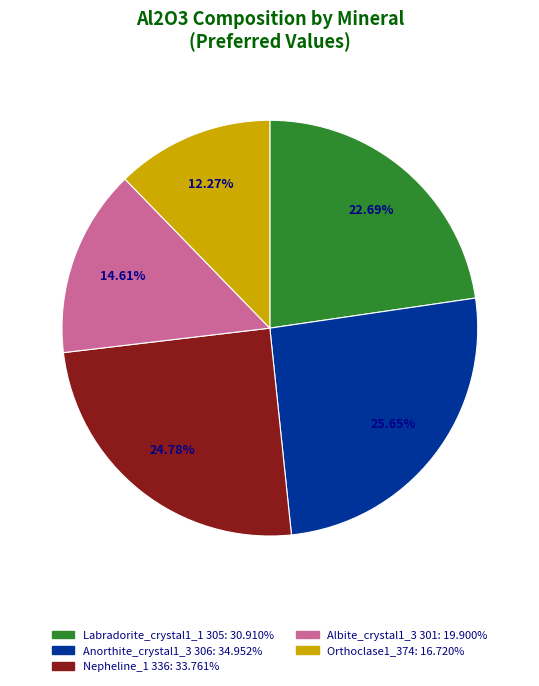

The Albite_crystal1_3 301 slice represents 15% of the pie. True or false?

True